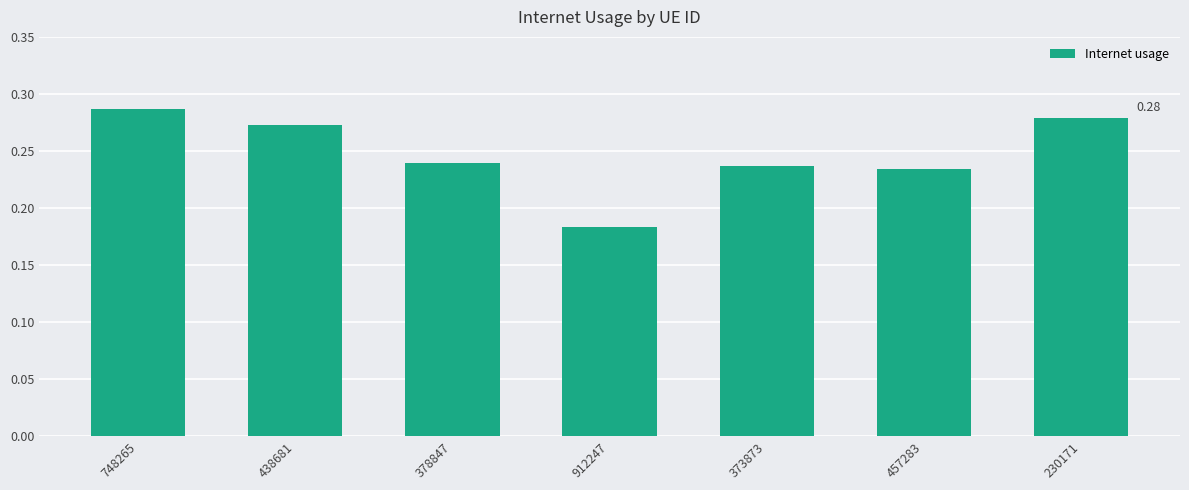

Where is the data nearest to the value 0?

912247